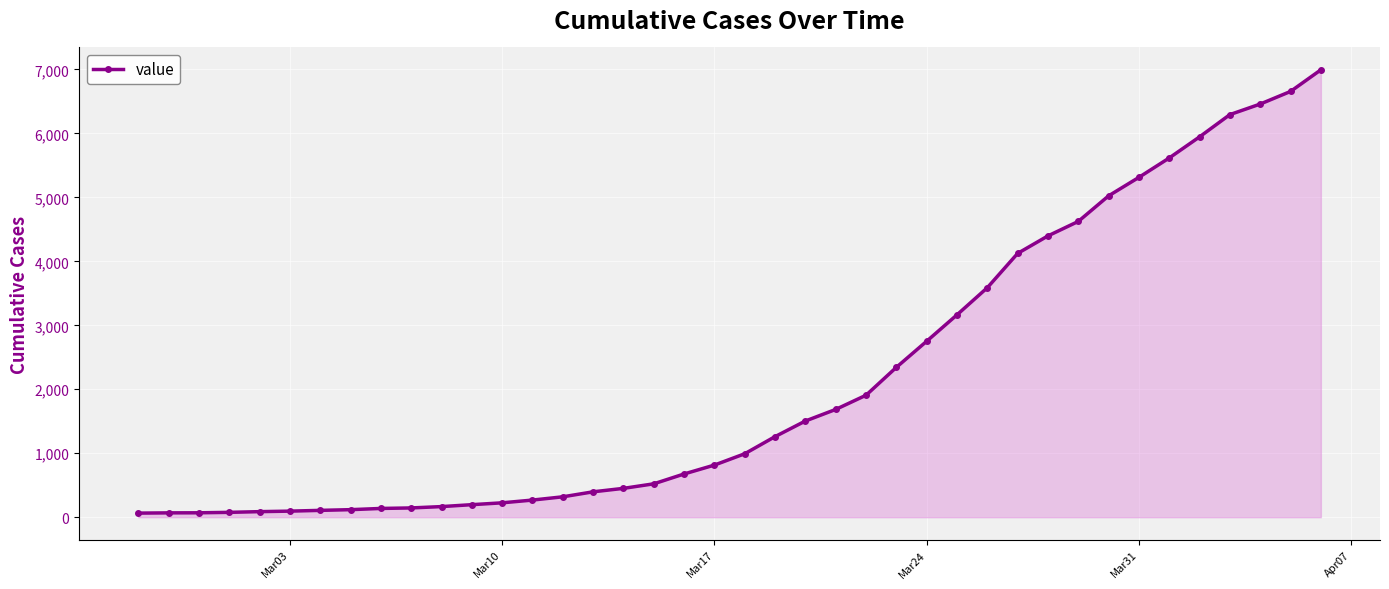

What is the average value?

2141